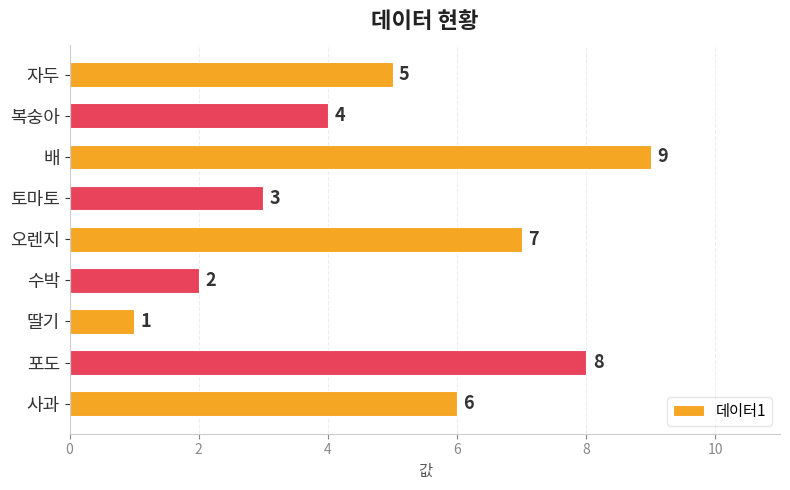

Between 자두 and 딸기, which is larger?

자두